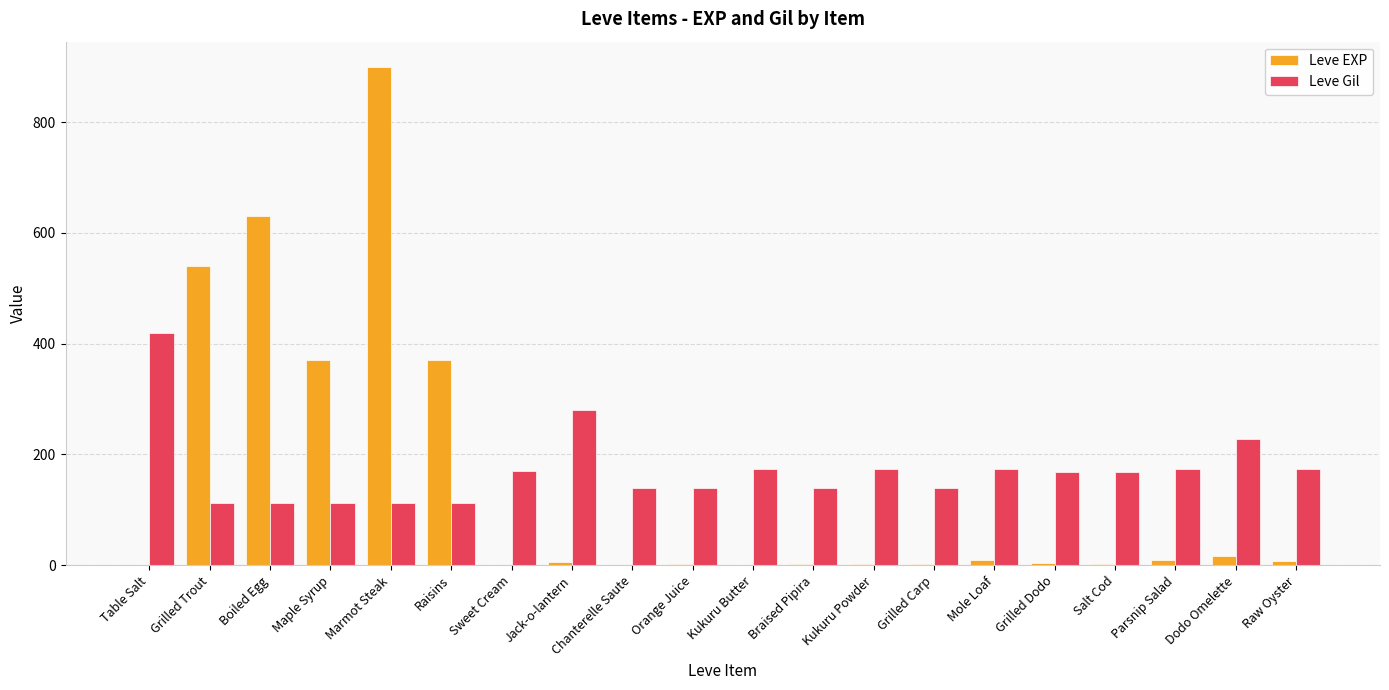

Count the number of categories in the chart.

20